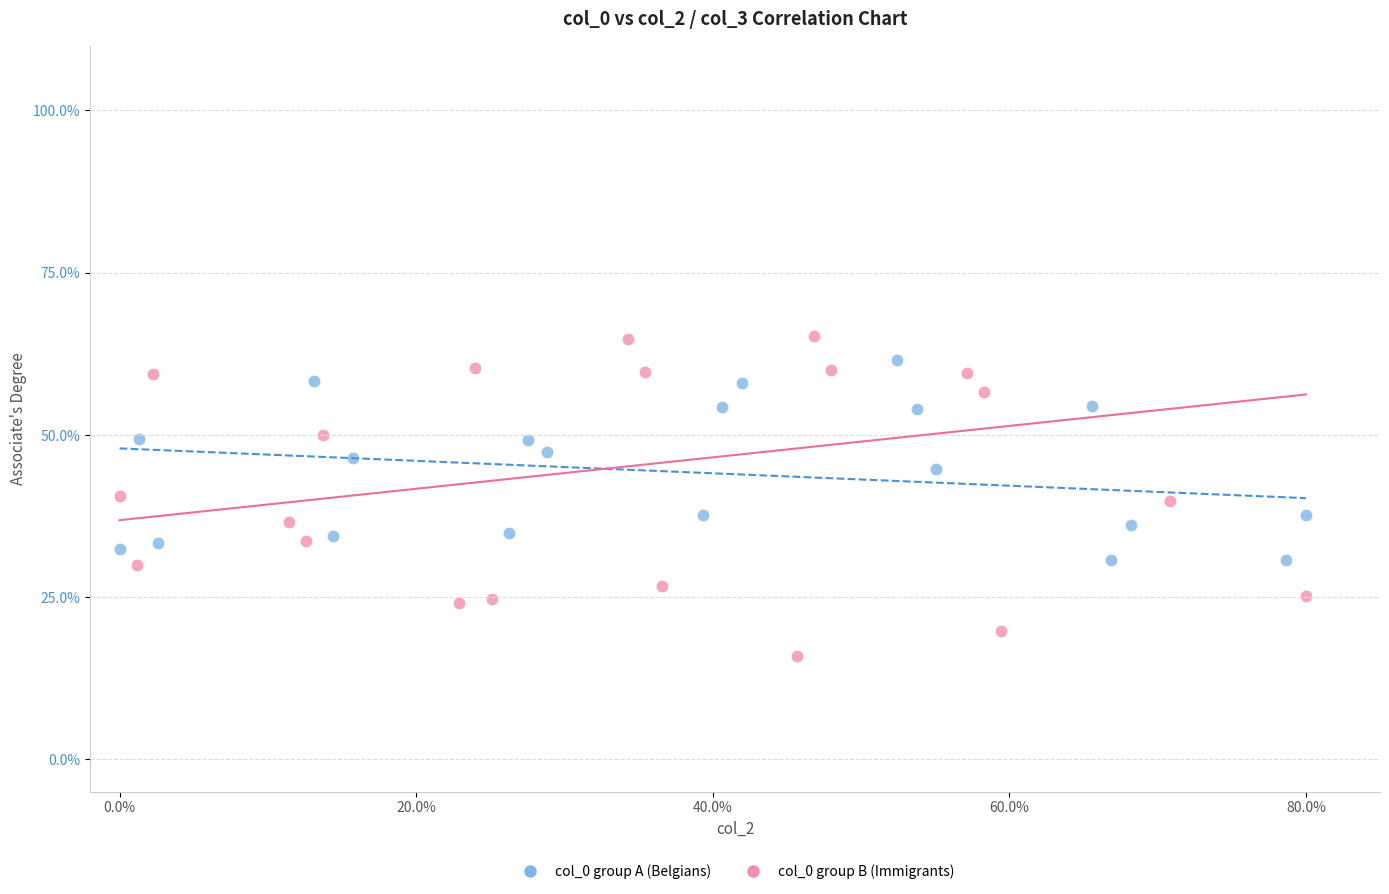

What are all the series names shown in the legend?

col_0 group A (Belgians), col_0 group B (Immigrants)